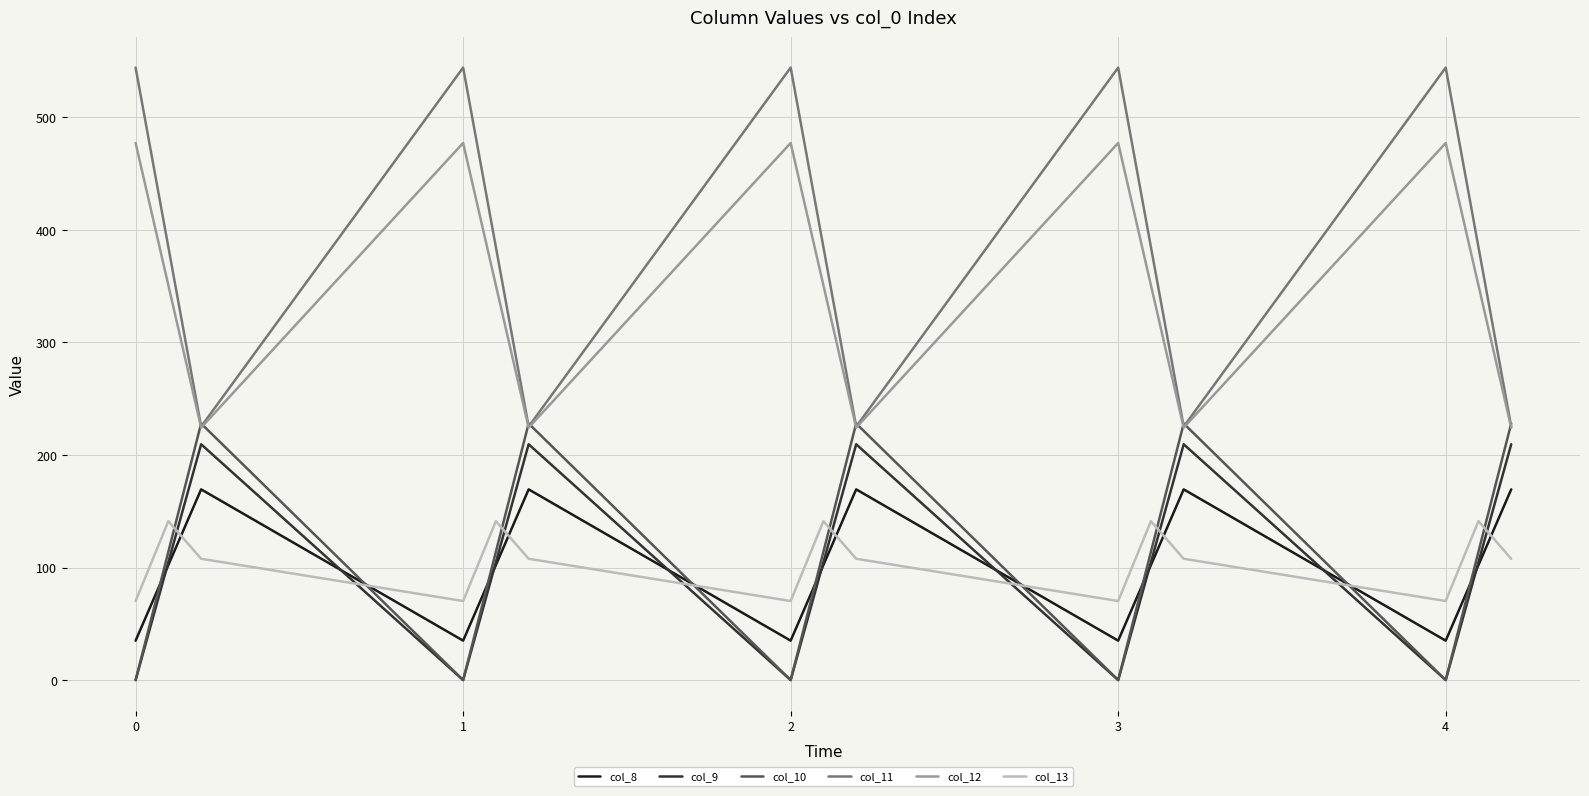

Which series has the widest spread of values?

col_11